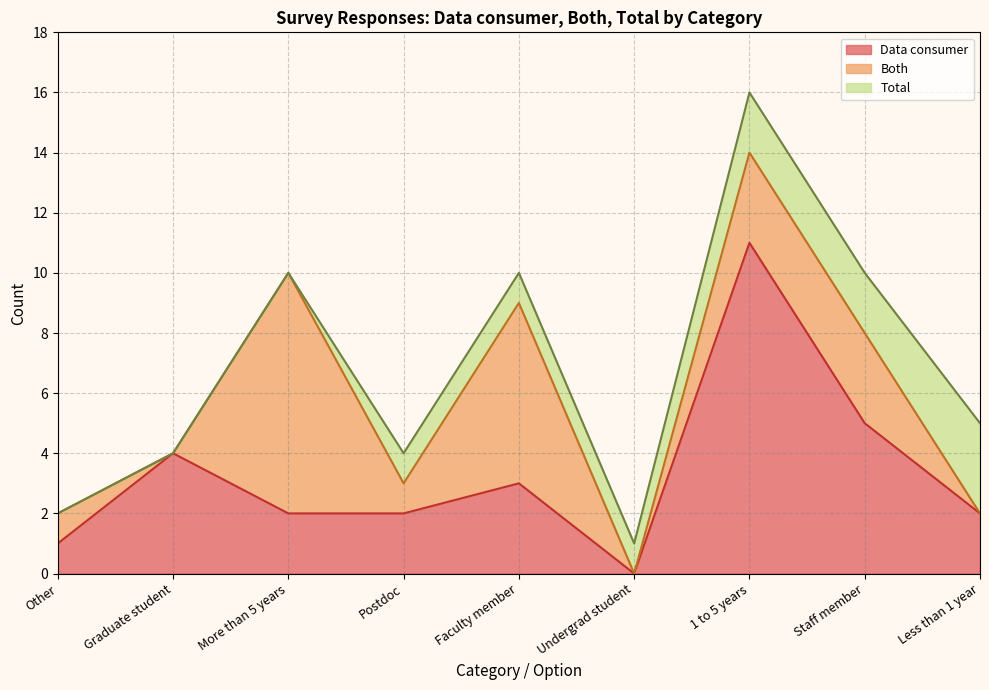

The Data consumer series shows 3 at Faculty member. True or false?

True